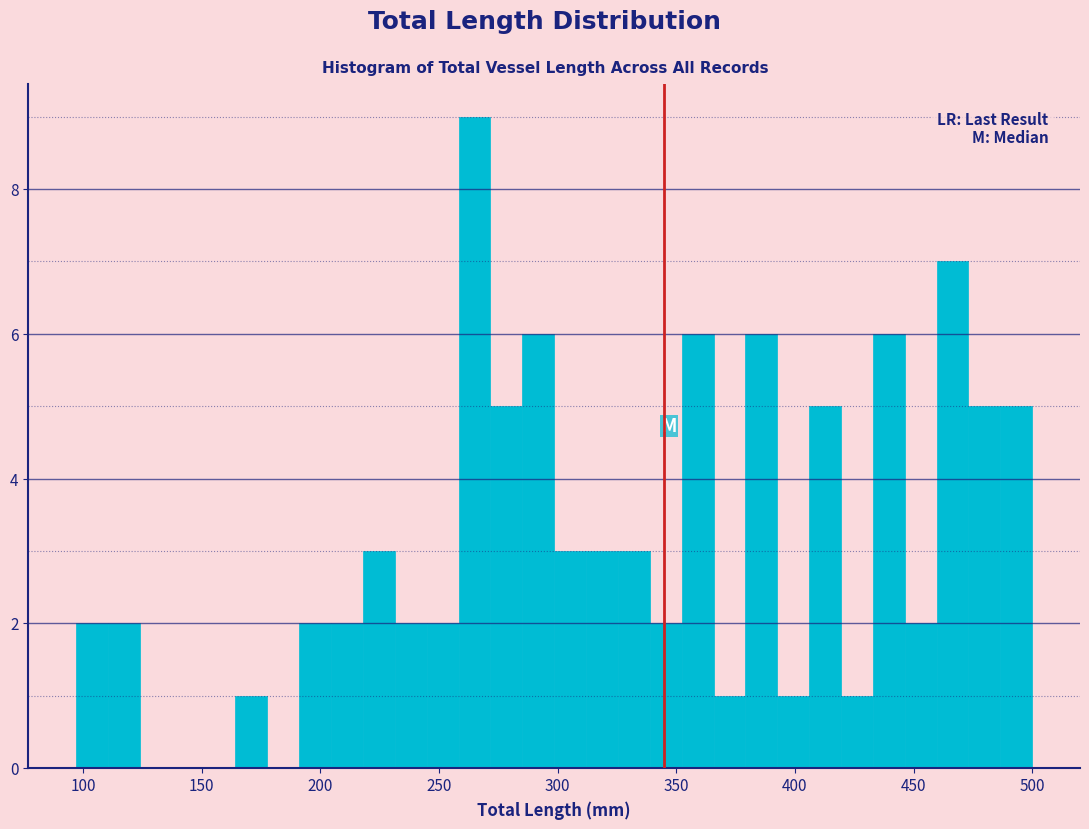

Read against the x-axis, roughly where is the centre of the tallest bar?

265